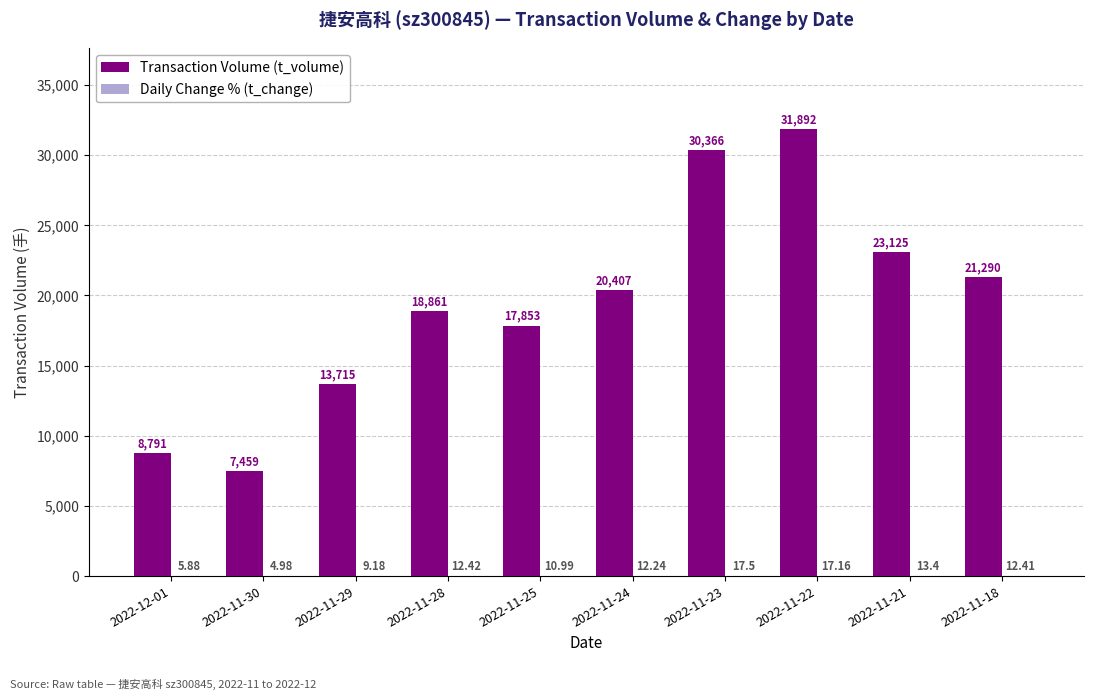

What is the total value across all series at 2022-11-25?

17864.0